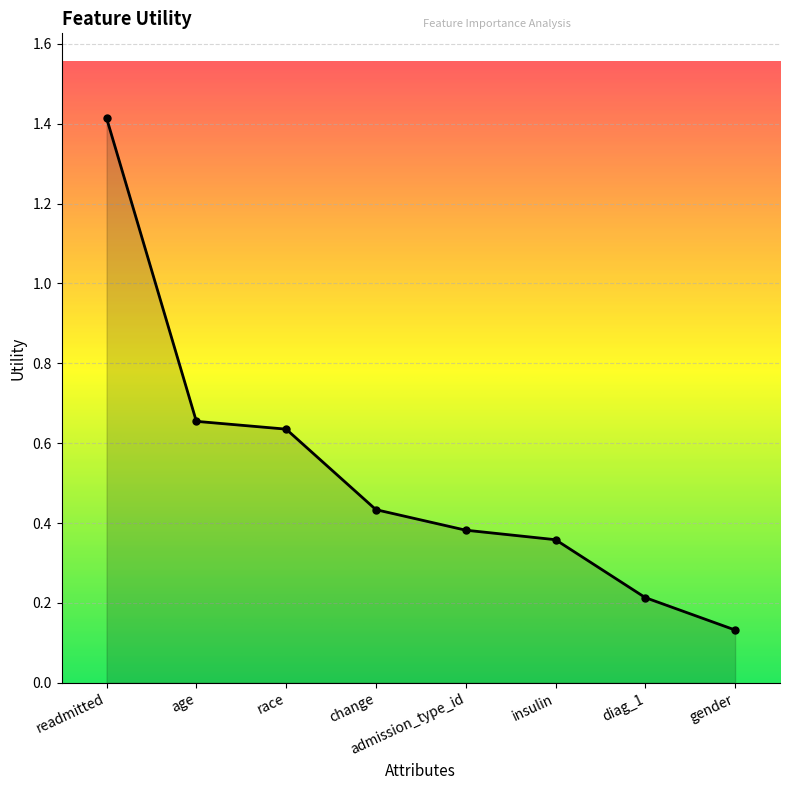

What is the change in value from age to gender?

-0.5